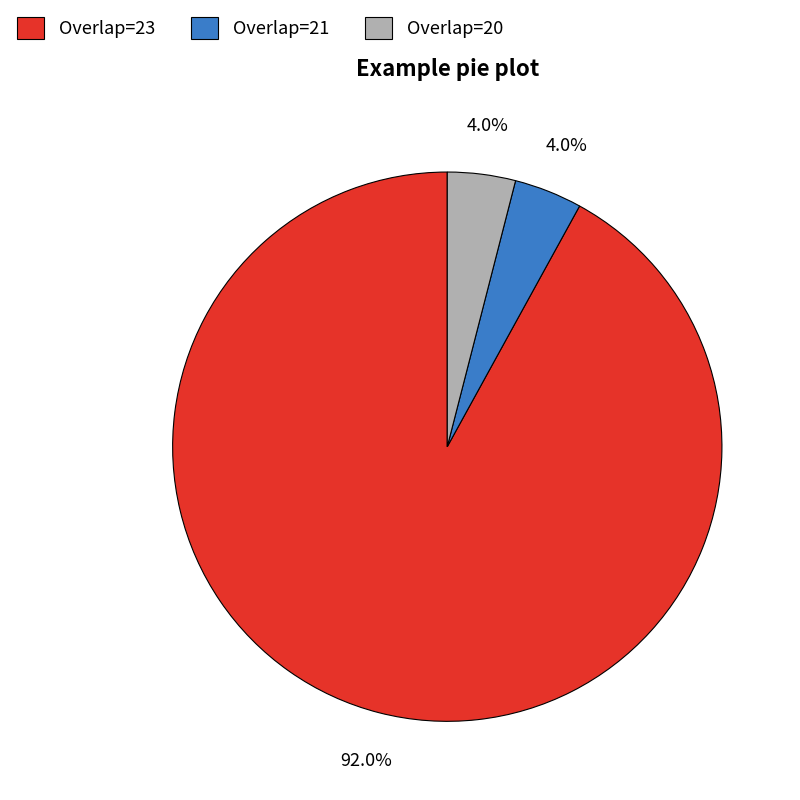

Which slice is the largest?

Overlap=23